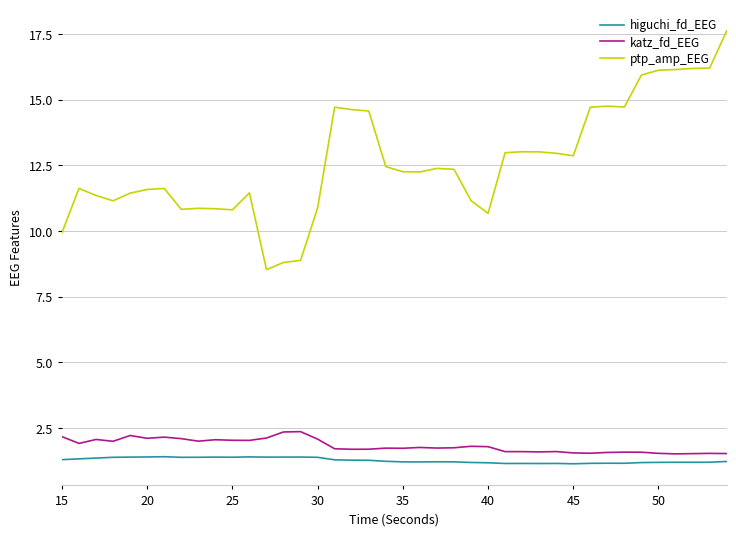

How many lines are shown in the chart?

3